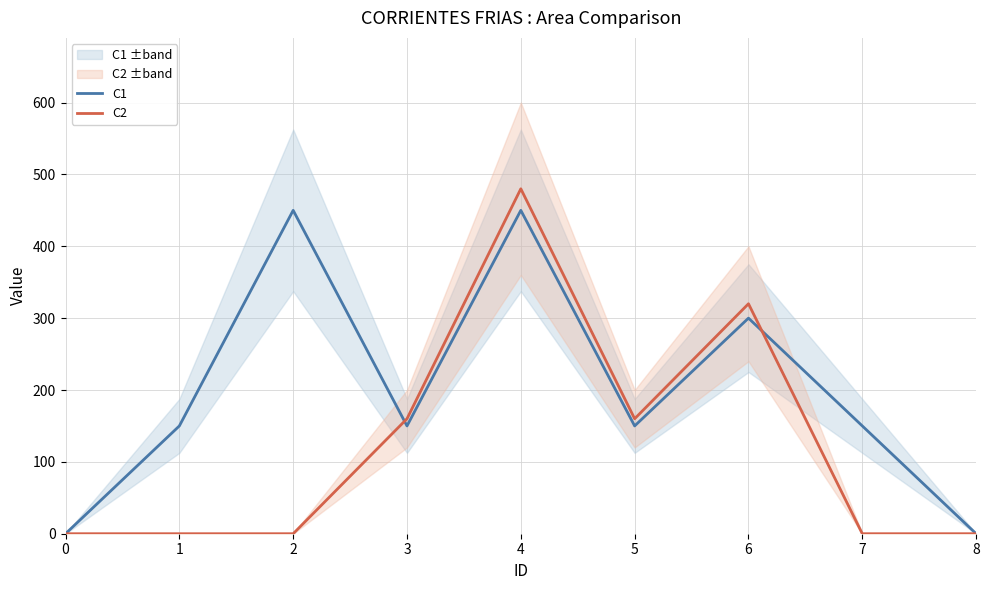

Count the number of categories in the chart.

9